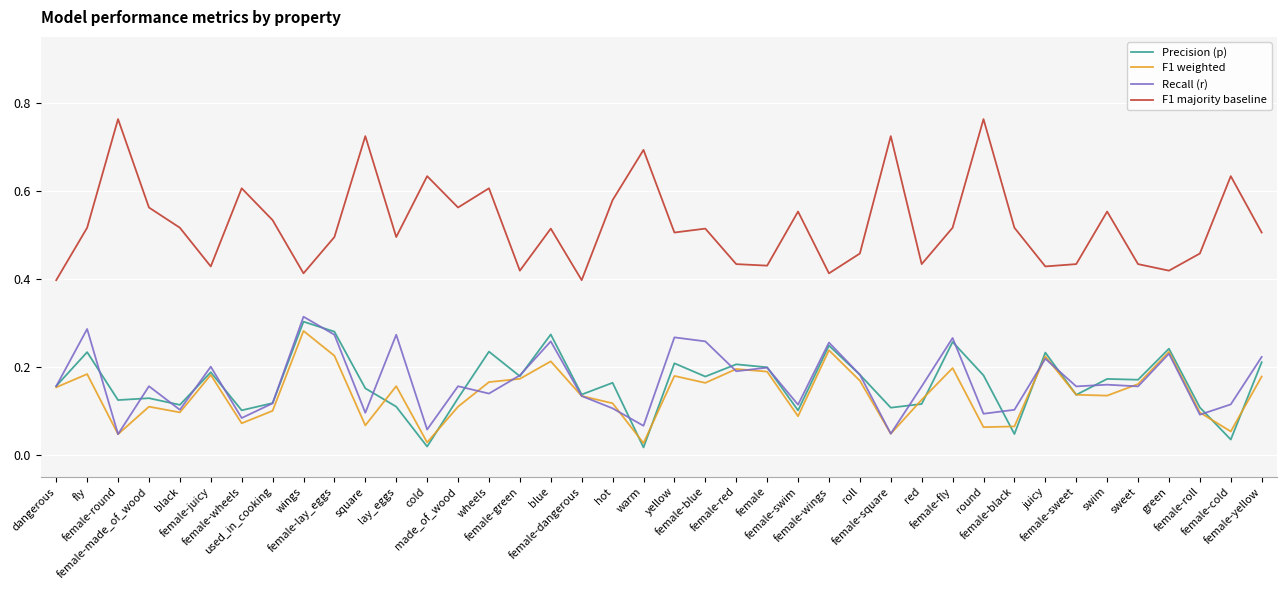

Between warm and female-black, which series saw the biggest shift?

F1 majority baseline